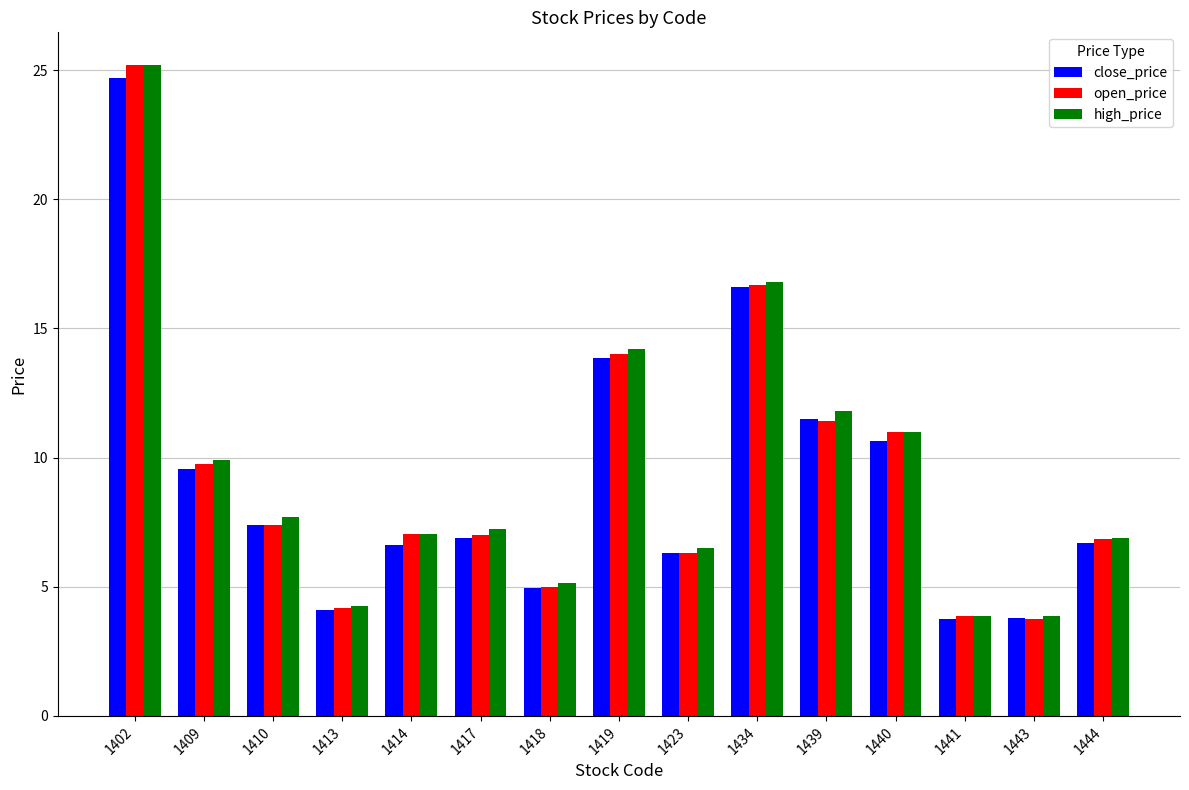

Where does the close_price series first go above 6?

1402